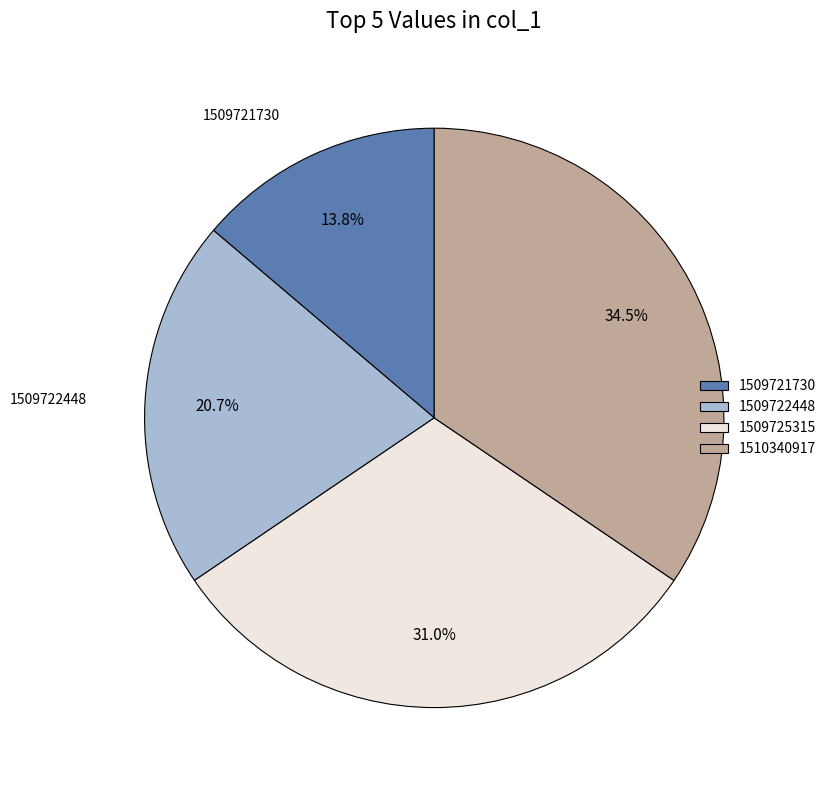

Rank the categories by value from highest to lowest.

1510340917, 1509725315, 1509722448, 1509721730